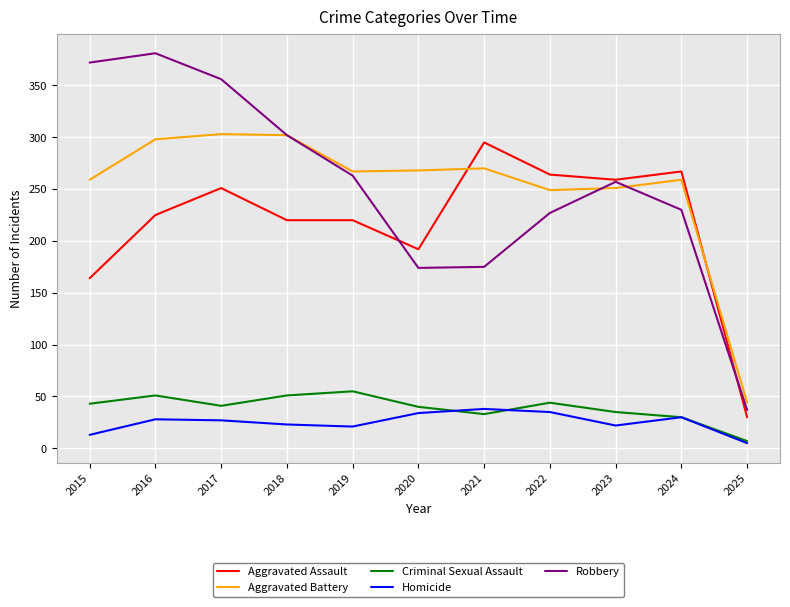

Does the chart have visible grid lines?

Yes